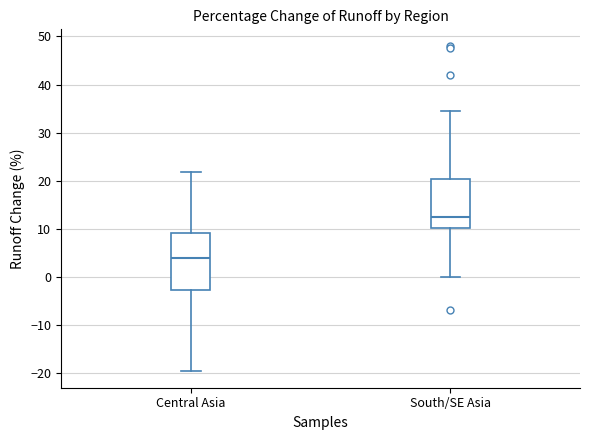

Which box is the tallest, from its lower edge to its upper edge?

Central Asia